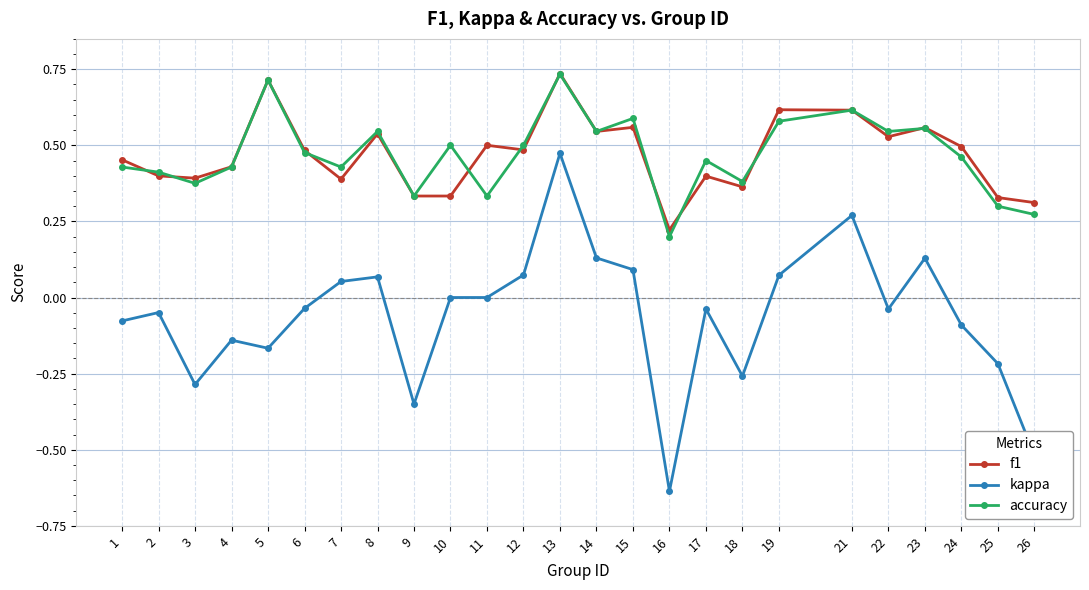

True or false: kappa and accuracy cross at least once.

False